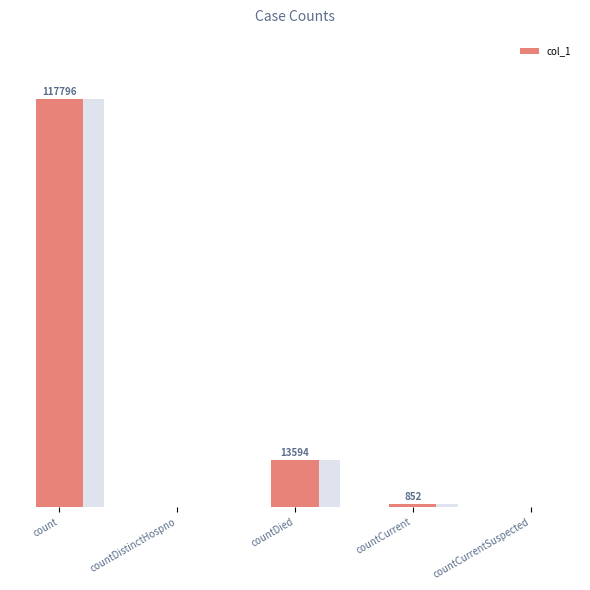

Where is the data nearest to the value 58898?

countDied